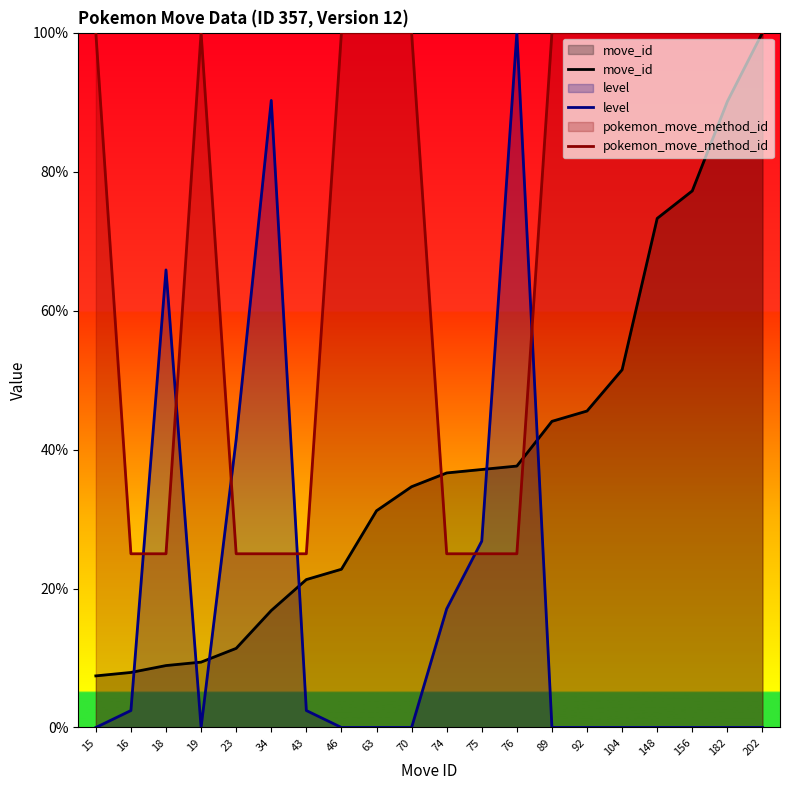

Where do pokemon_move_method_id and level first cross each other?

16 and 18